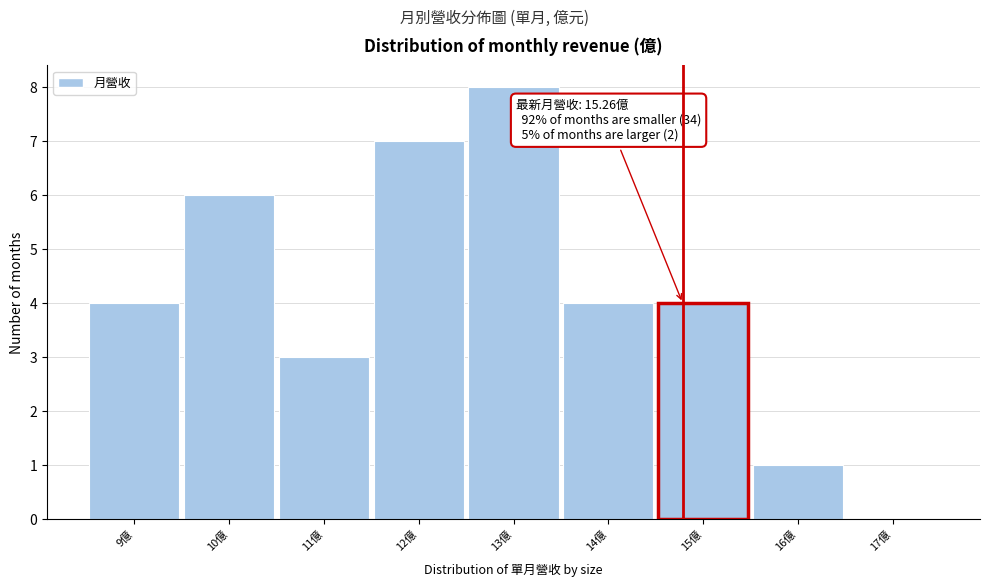

Reading left to right, what are all the values shown in this chart?

9億=4	10億=6	11億=3	12億=7	13億=8	14億=4	15億=4	16億=1	17億=0